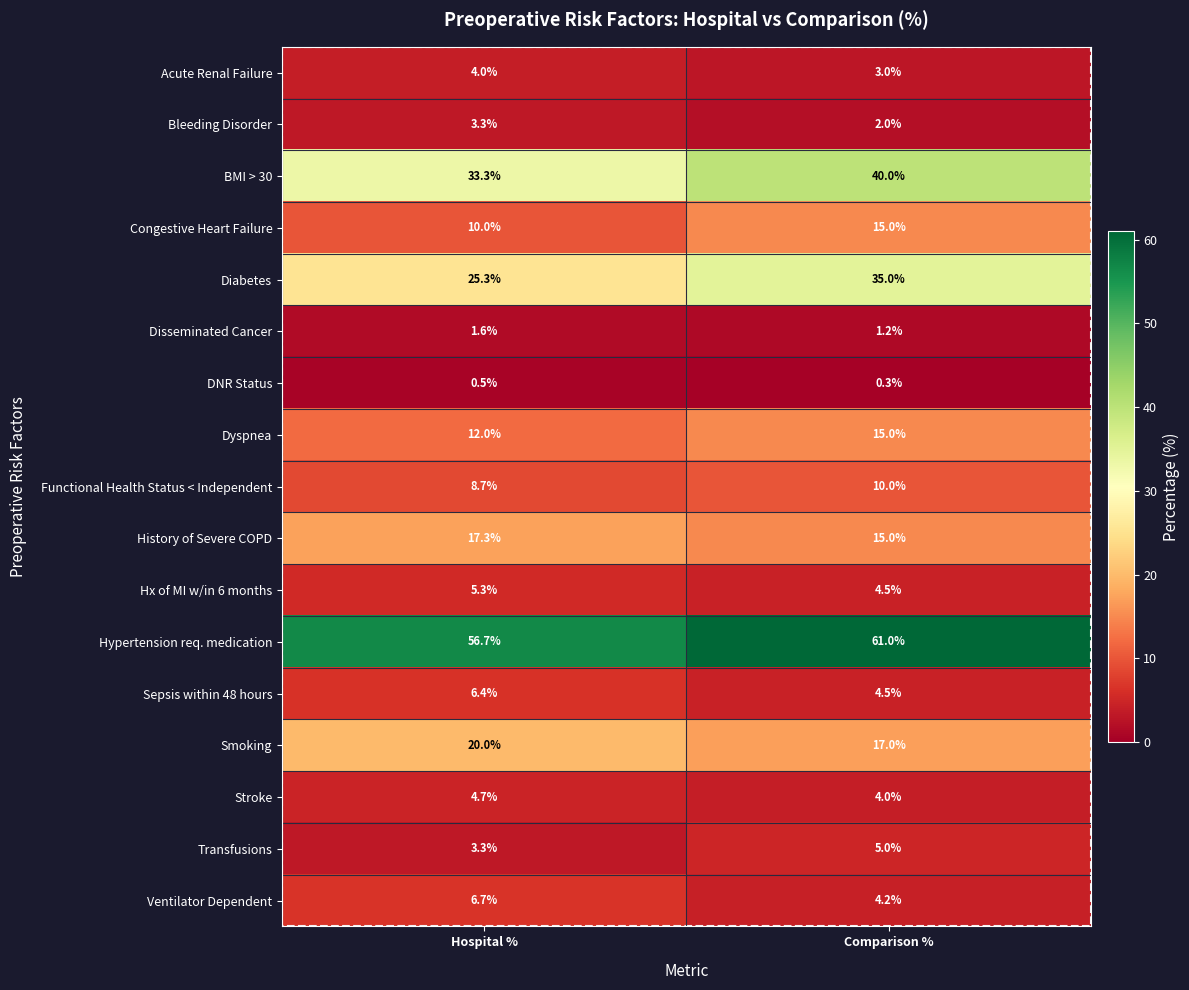

The value of History of Severe COPD at Comparison % is 15.0. True or false?

True